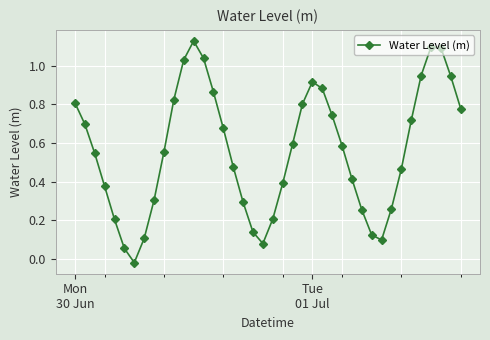

What is the difference between the maximum and minimum values?

1.2